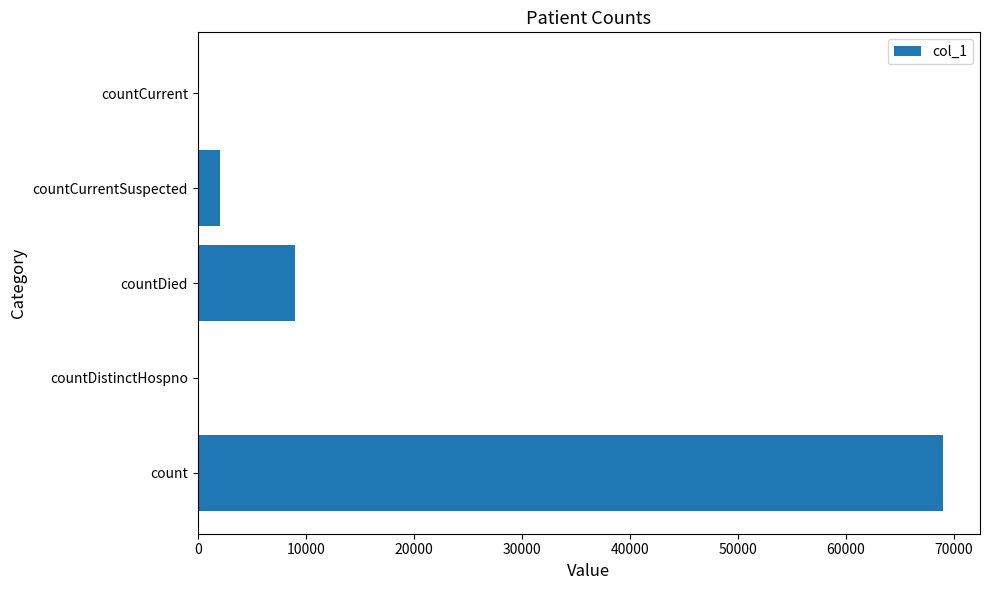

True or false: the data shows 8994 at countDied.

True